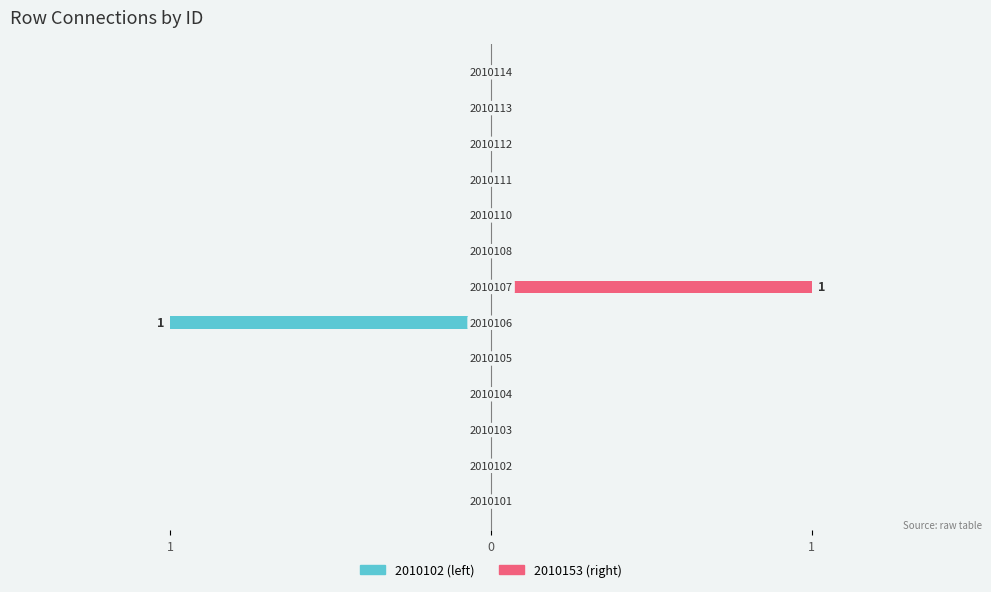

At which category is the sum across all series the highest?

2010107